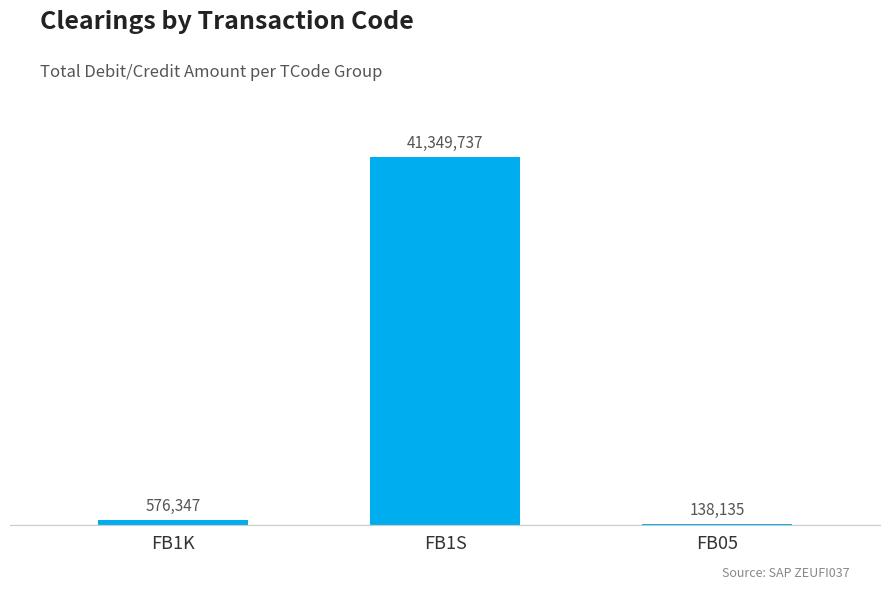

Between FB1K and FB1S, which is larger?

FB1S